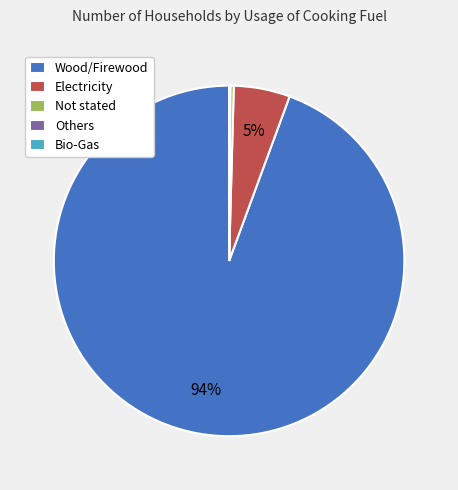

To the nearest percent, what percentage of the pie is Electricity?

5%